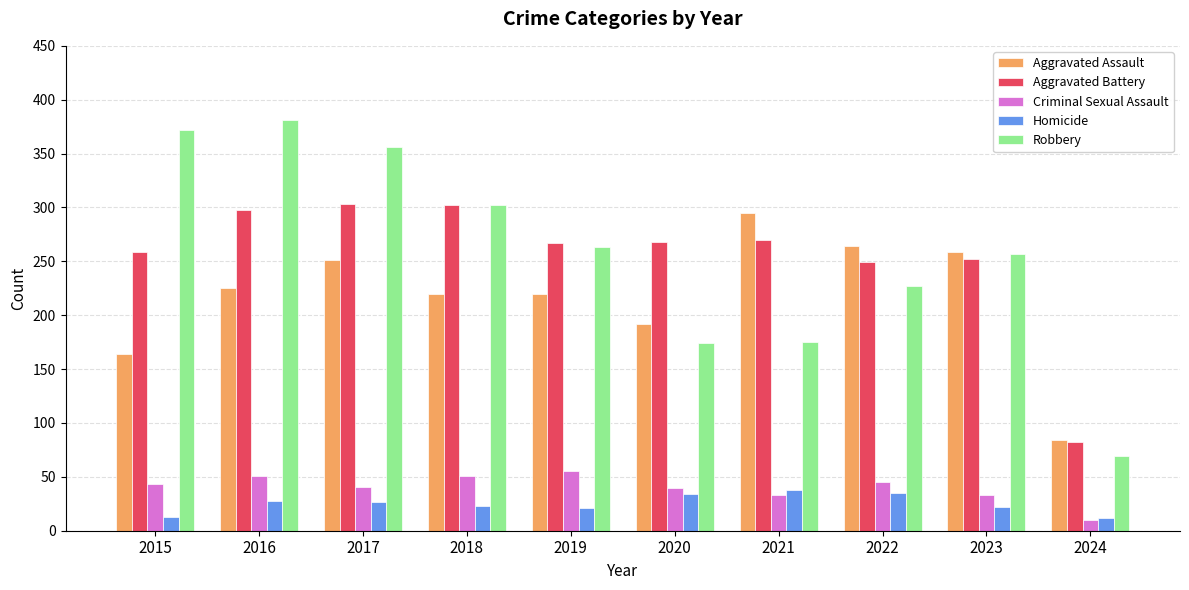

Which series has the widest spread of values?

Robbery